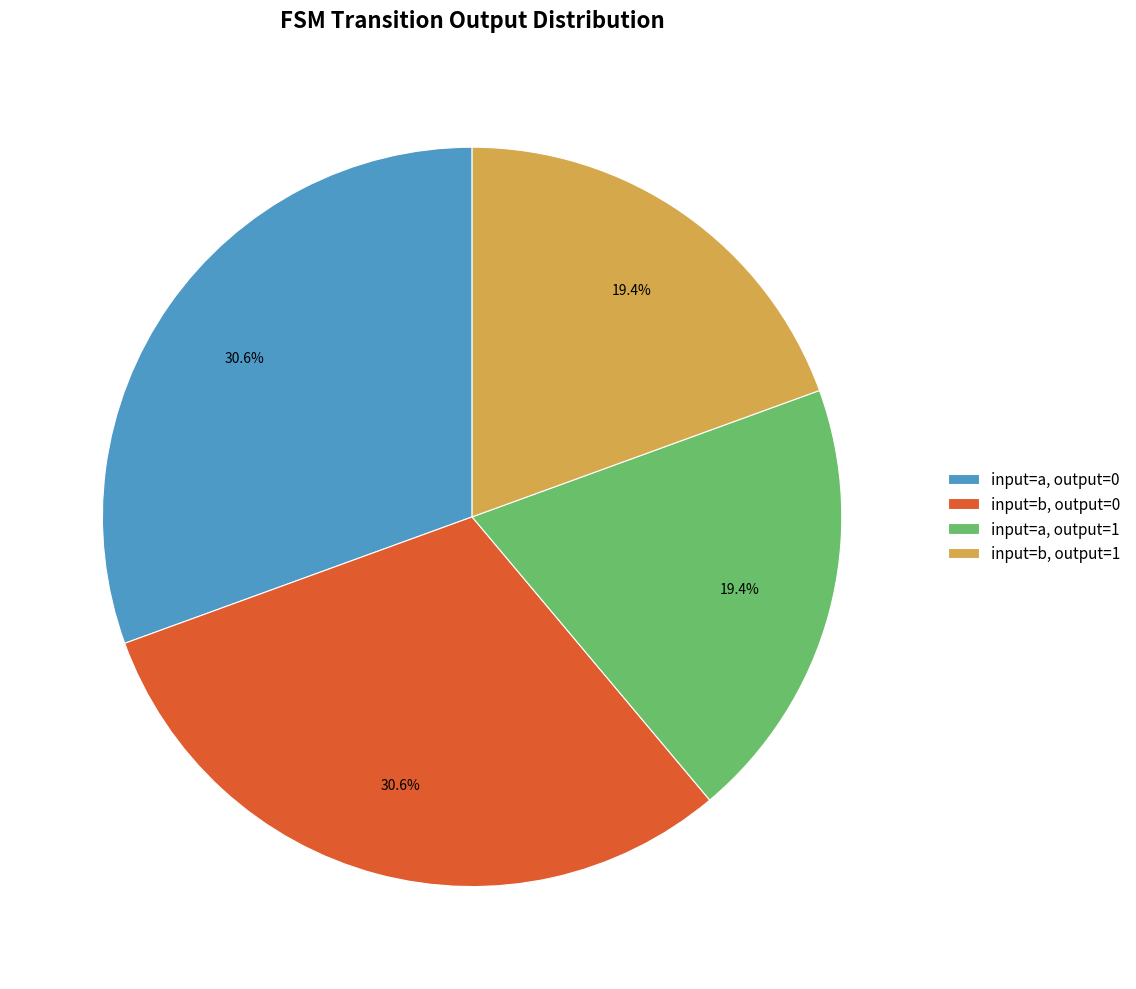

How much of the chart is everything except input=a, output=0?

69.4%